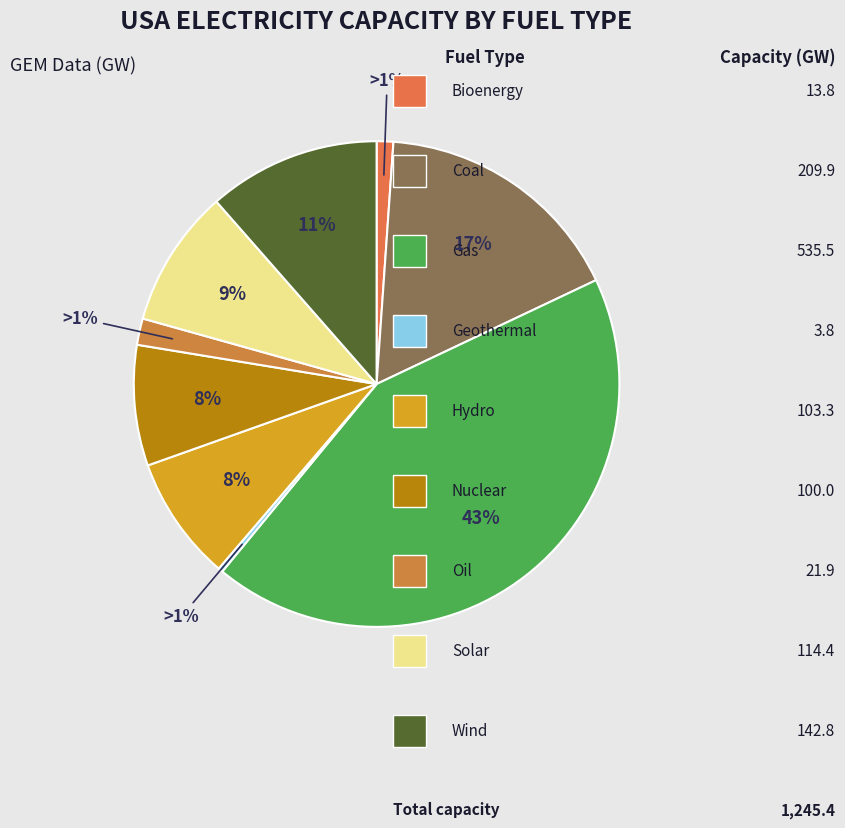

Rank the categories by value from highest to lowest.

gas, coal, wind, solar, hydro, nuclear, oil, bioenergy, geothermal